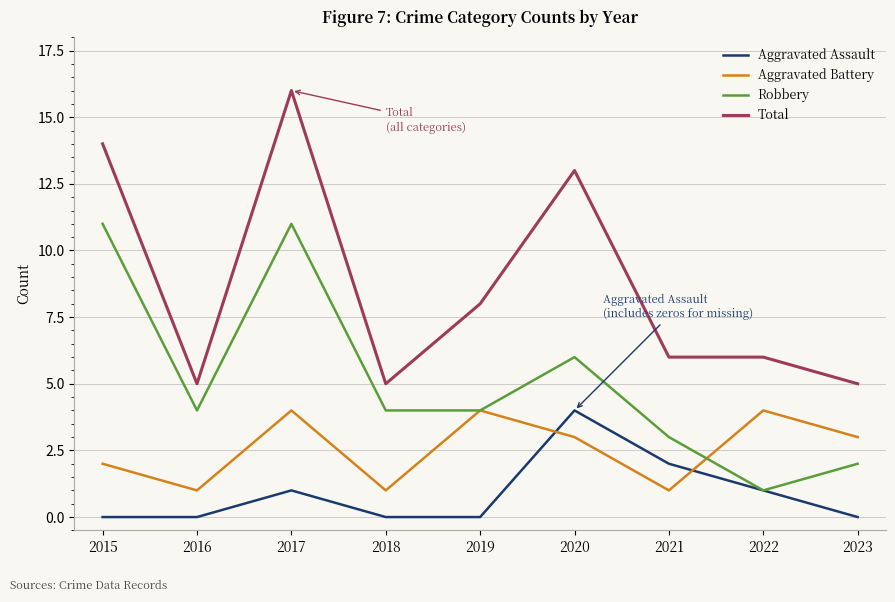

Does the chart have visible grid lines?

Yes